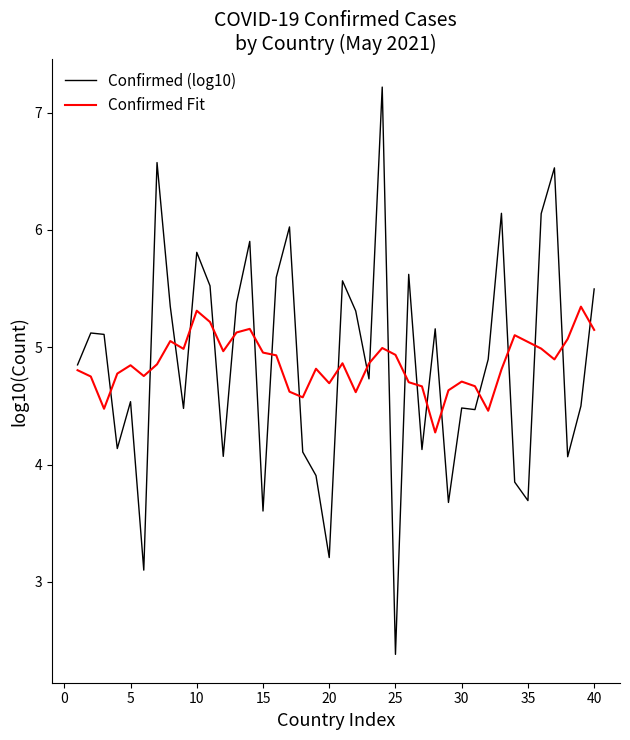

What is the maximum value for Confirmed (log10)?

7.2